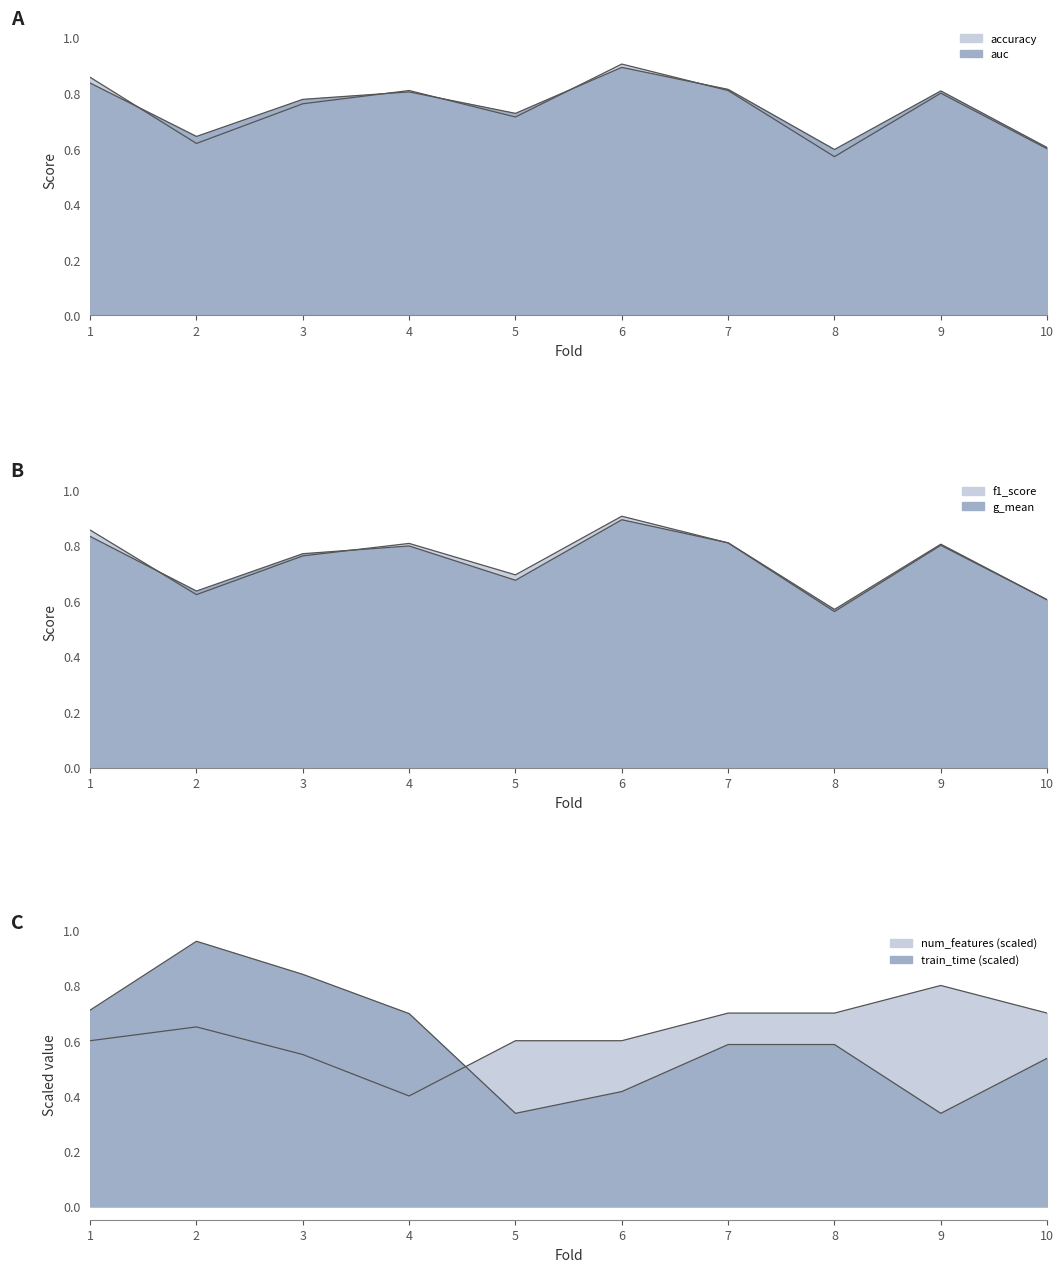

Reading left to right, transcribe all the data shown in this chart.

accuracy: 1=0.9	2=0.6	3=0.8	4=0.8	5=0.7	6=0.9	7=0.8	8=0.6	9=0.8	10=0.6
auc: 1=0.8	2=0.6	3=0.8	4=0.8	5=0.7	6=0.9	7=0.8	8=0.6	9=0.8	10=0.6
f1_score: 1=0.9	2=0.6	3=0.8	4=0.8	5=0.7	6=0.9	7=0.8	8=0.6	9=0.8	10=0.6
g_mean: 1=0.8	2=0.6	3=0.8	4=0.8	5=0.7	6=0.9	7=0.8	8=0.6	9=0.8	10=0.6
num_features: 1=0.6	2=0.7	3=0.6	4=0.4	5=0.6	6=0.6	7=0.7	8=0.7	9=0.8	10=0.7
train_time: 1=0.7	2=1.0	3=0.8	4=0.7	5=0.3	6=0.4	7=0.6	8=0.6	9=0.3	10=0.5